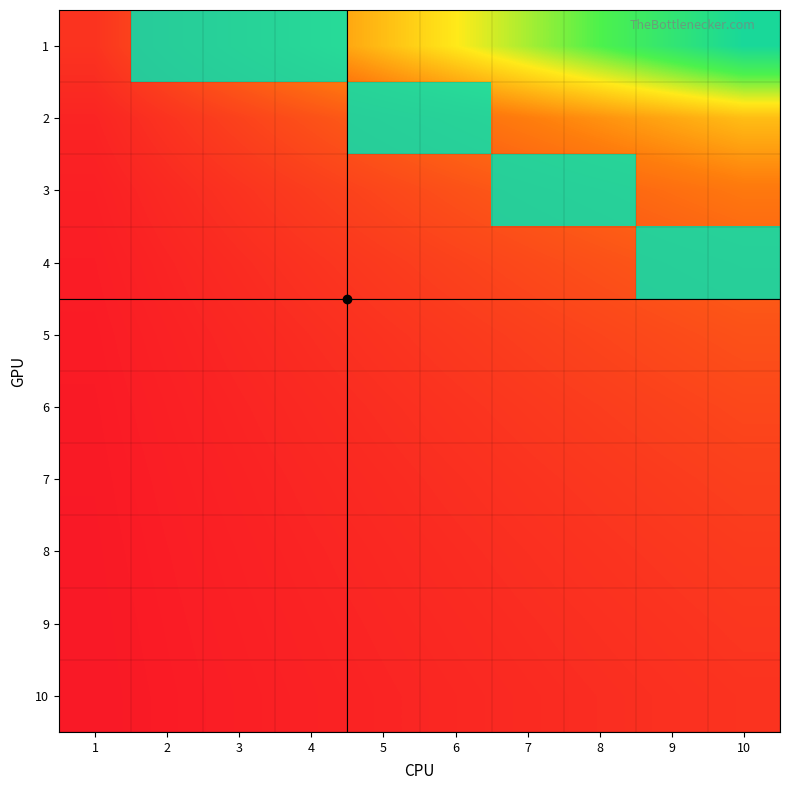

Where is 5 nearest to the value 0?

1